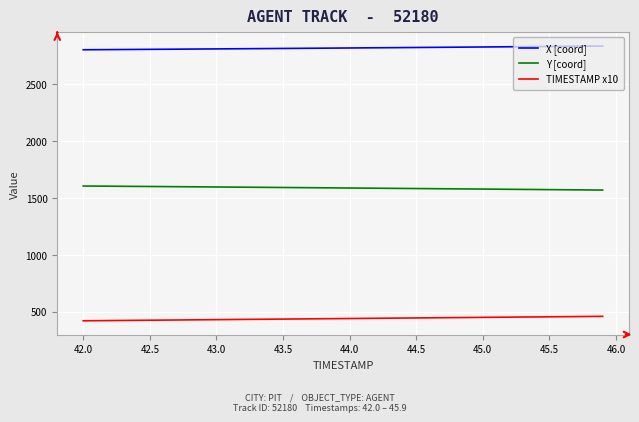

What is the maximum value shown in the chart?

2833.4